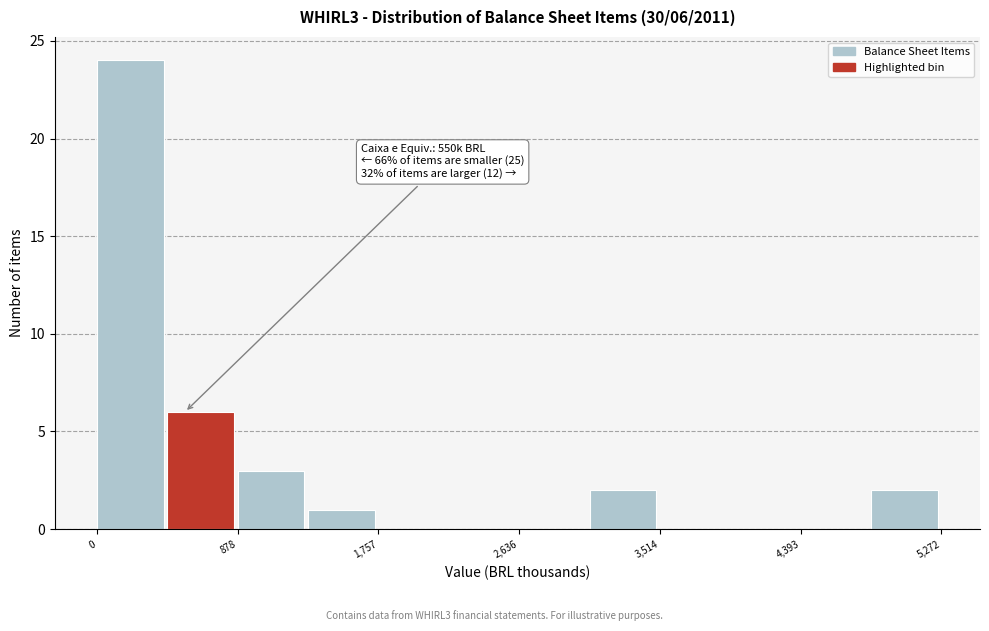

Over which range of the x-axis is the bar tallest?

0 to 400